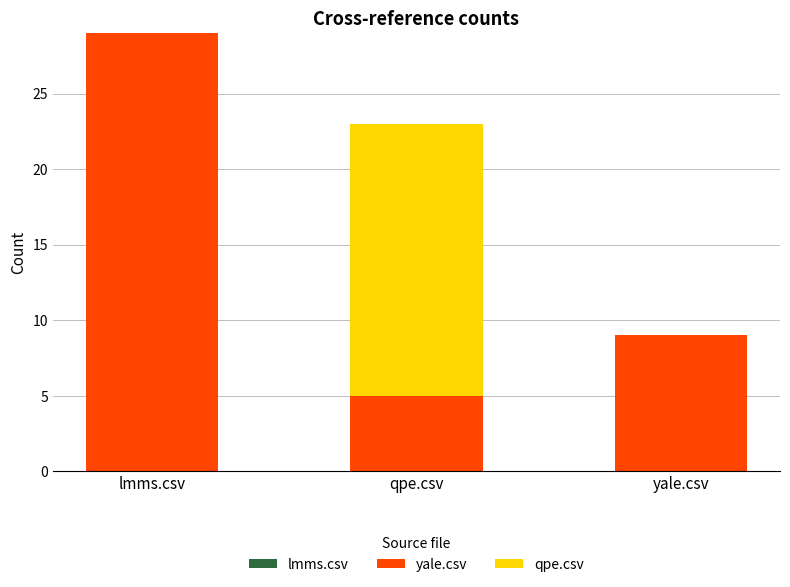

What is the average value of the yale.csv series?

14